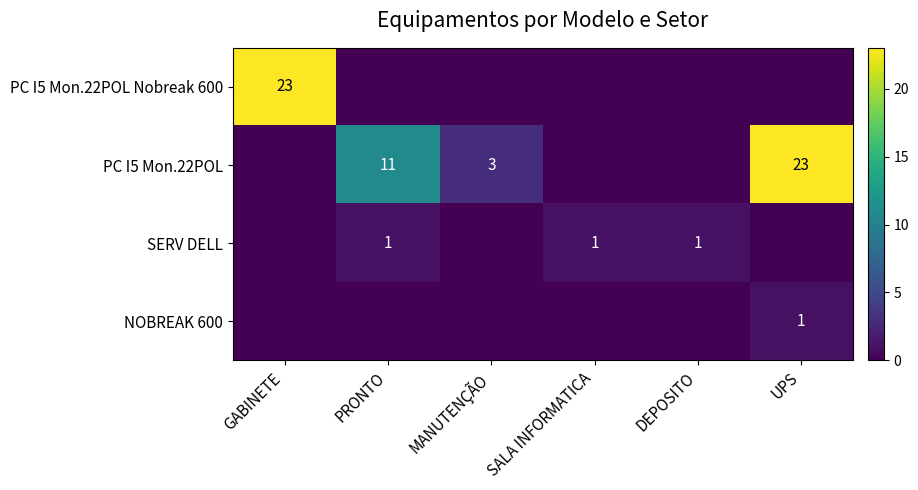

The NOBREAK 600 series shows 1 at UPS. True or false?

True